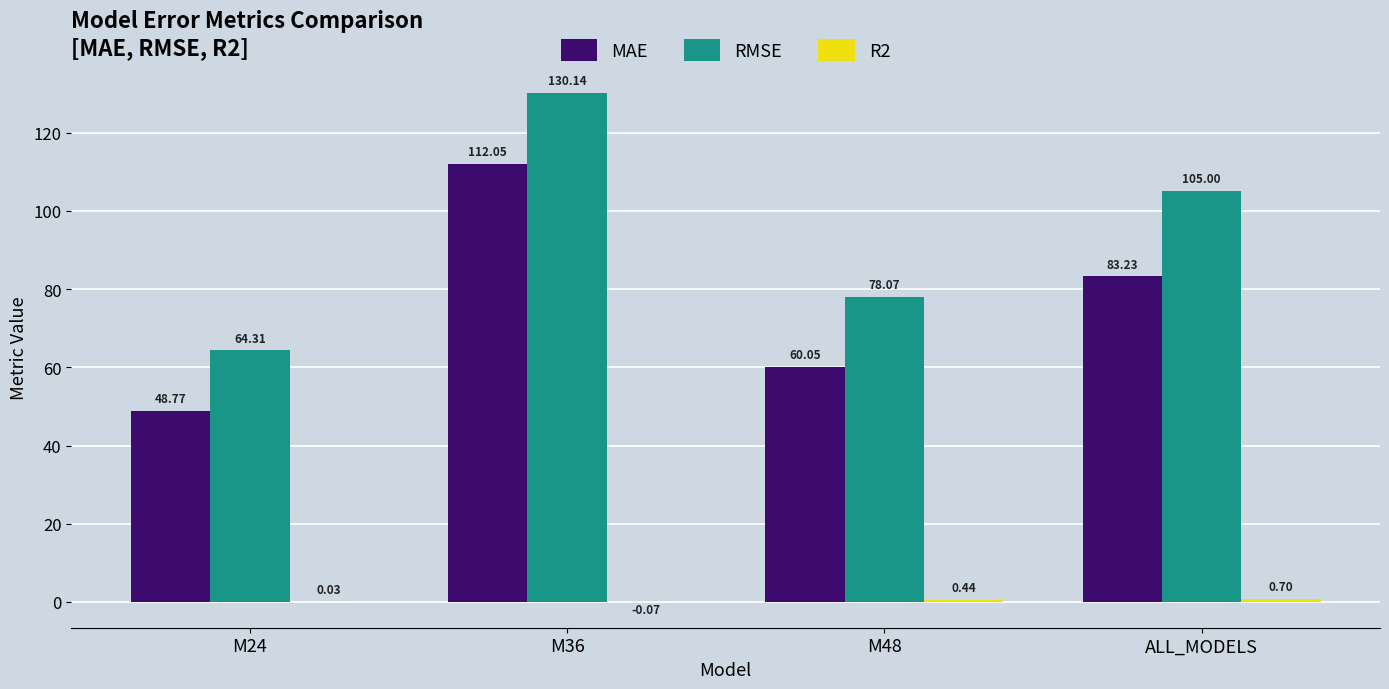

What is the total value across all series at M36?

242.1